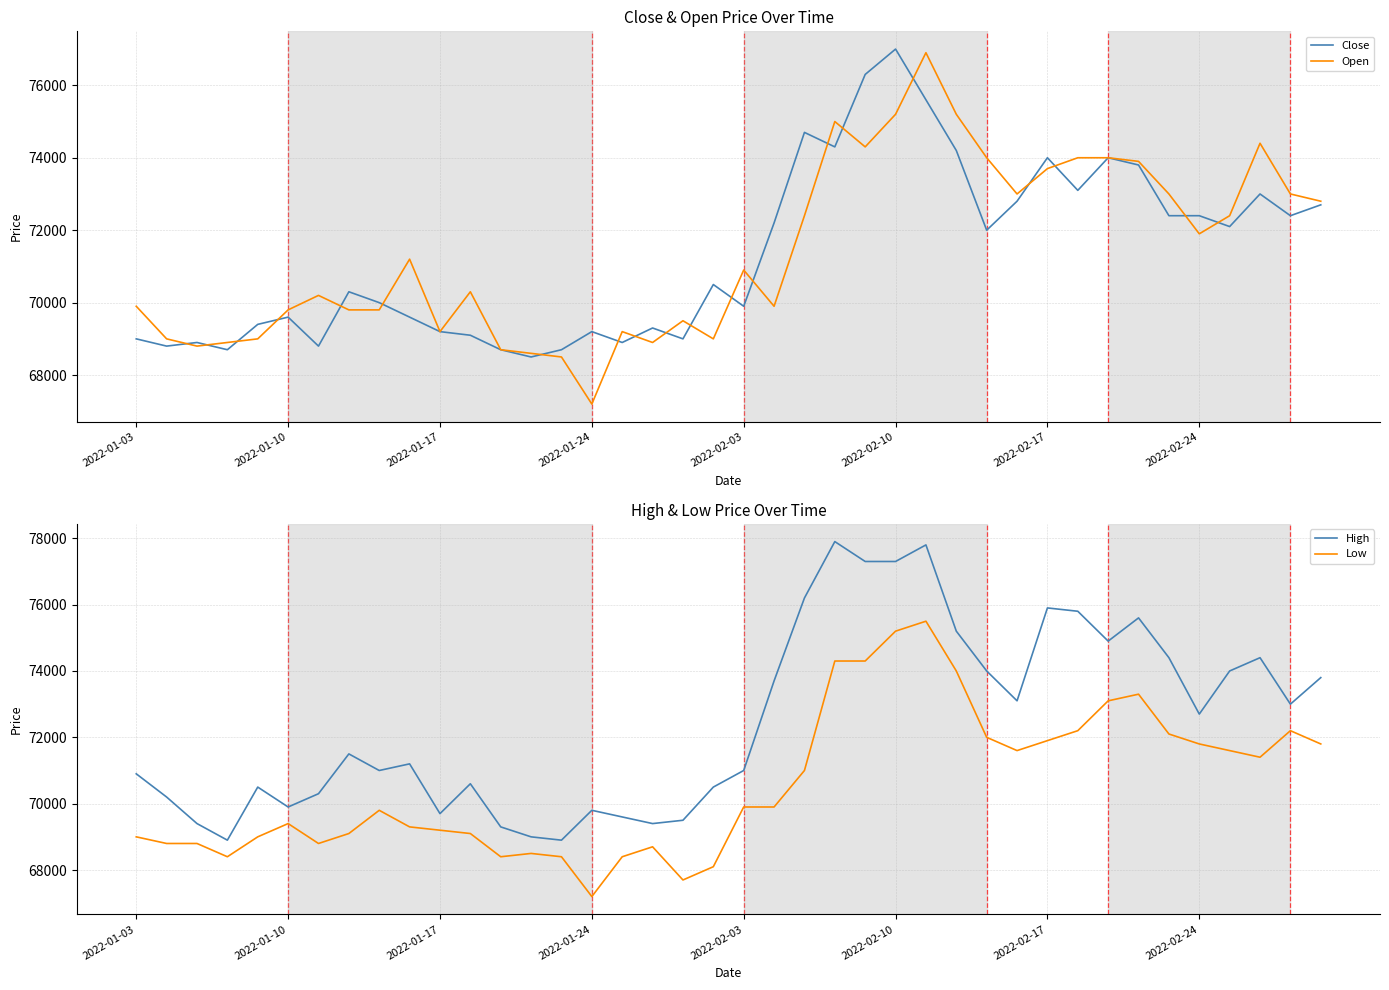

True or false: Low and High intersect in this chart.

False